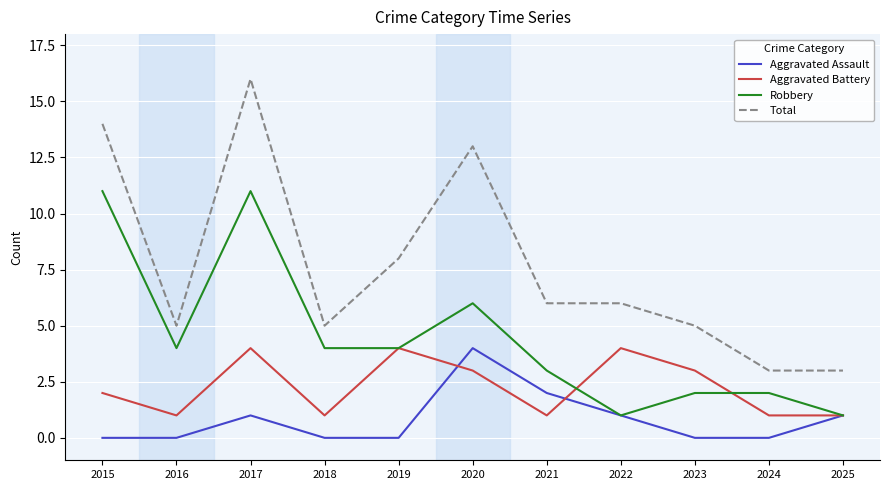

At which category is the sum across all series the highest?

2017